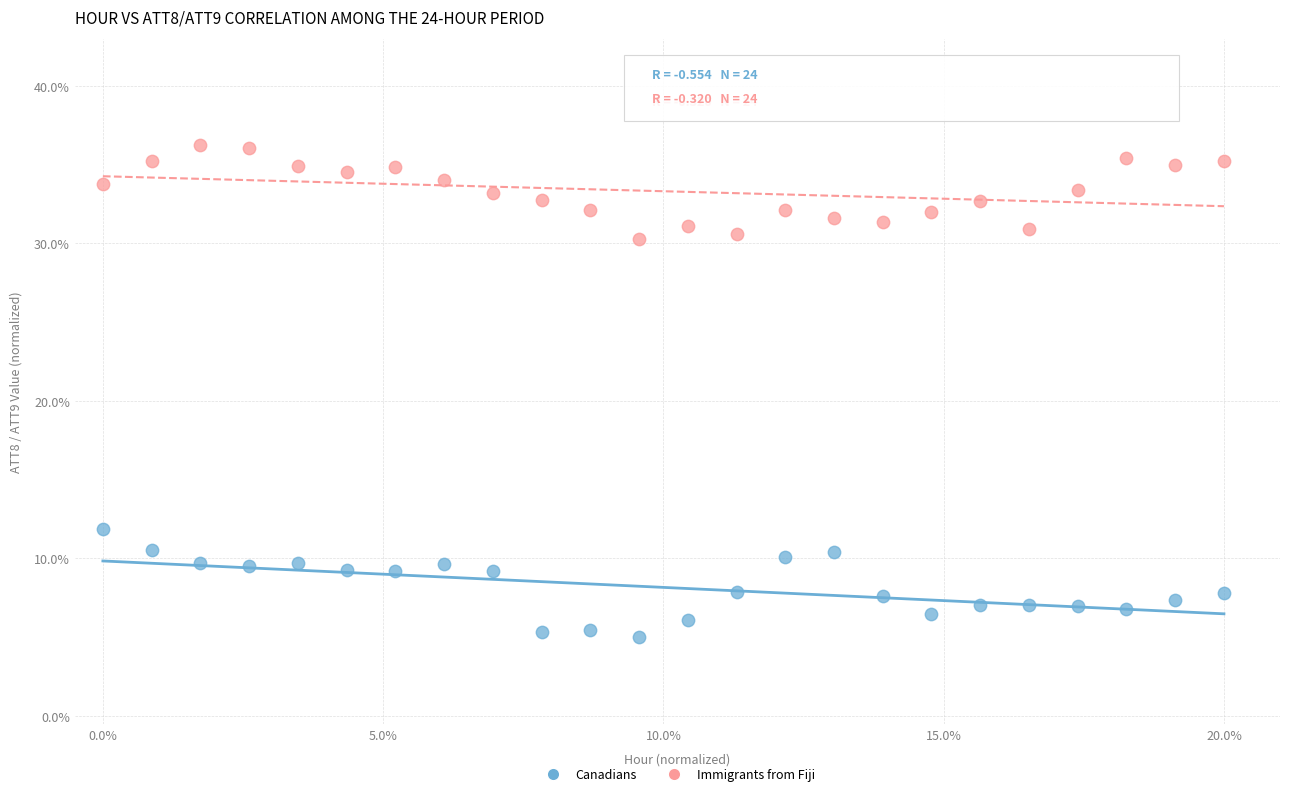

Which series has the widest spread of Y values?

Canadians